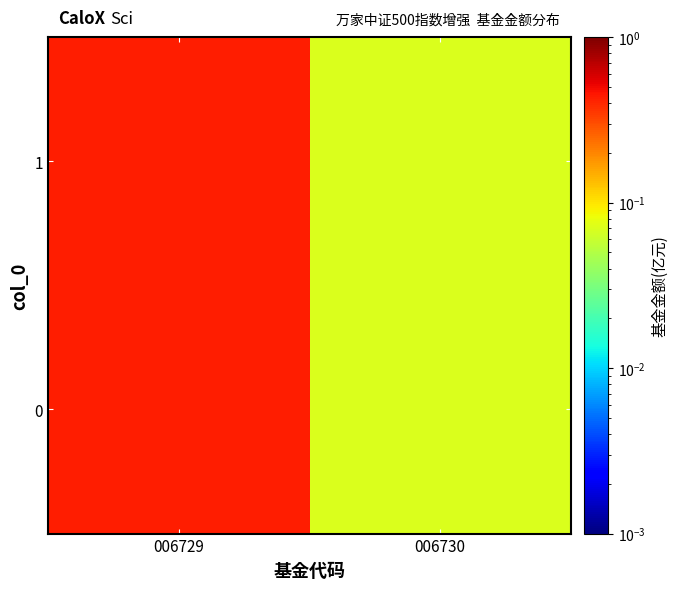

Reading right to left, what are all the values shown in this chart?

006730=0.1	006729=0.4